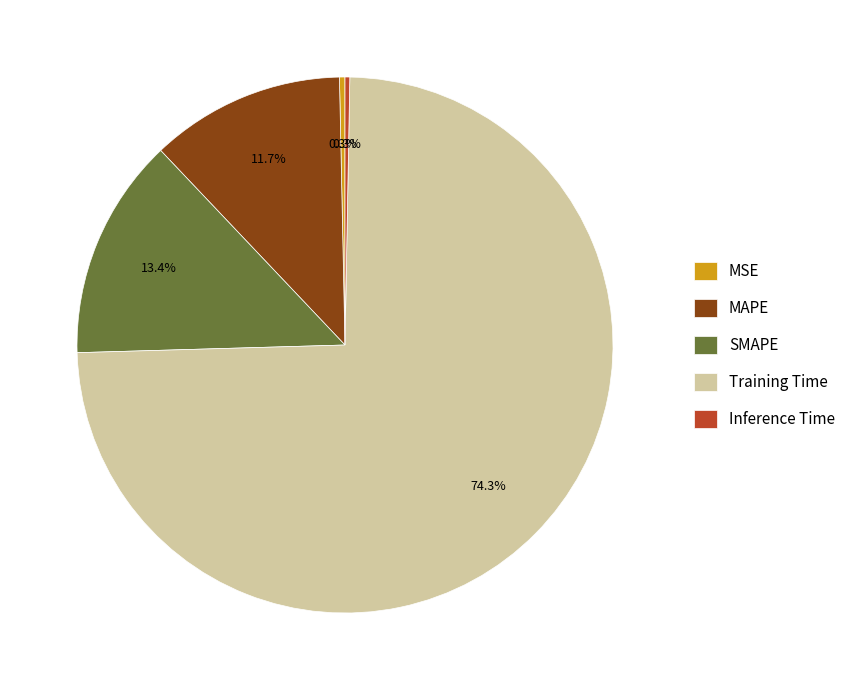

To the nearest percent, what is the combined percentage of MSE and MAPE?

12%